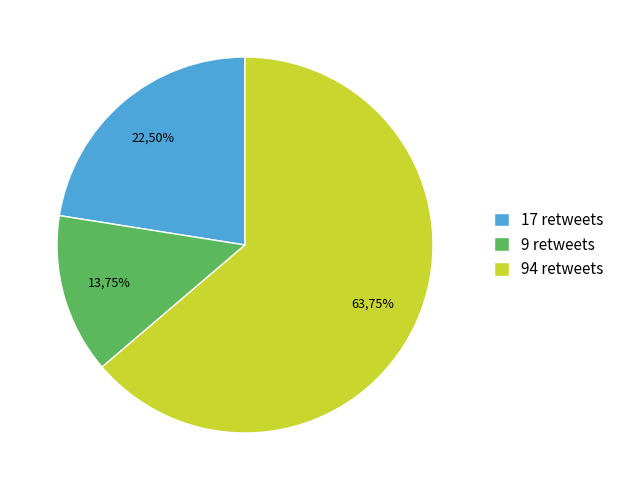

Is there any slice that represents more than half of the pie?

Yes